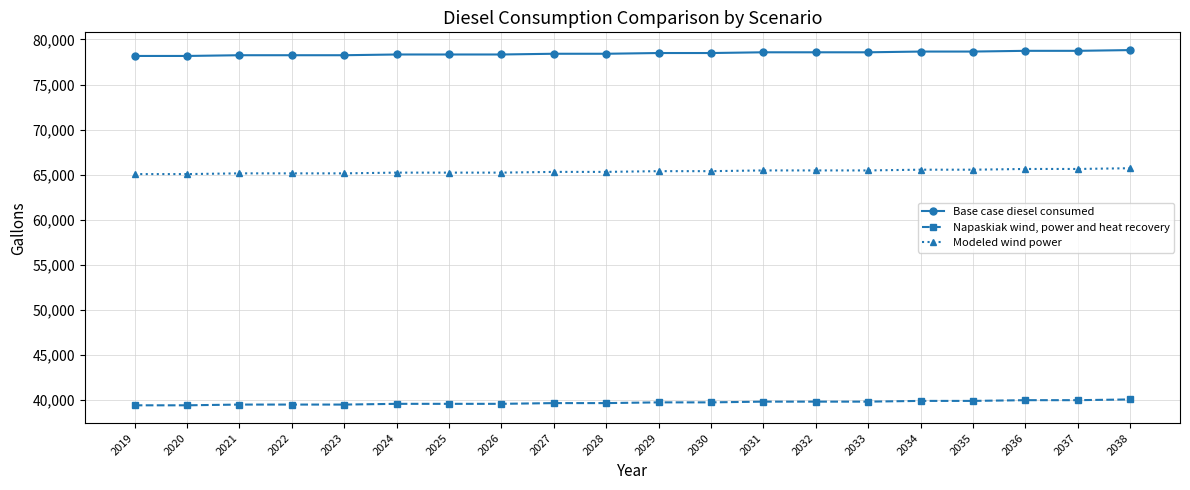

List the series in order of their overall mean, highest first.

Base case diesel consumed, Modeled wind power, Napaskiak wind, power and heat recovery